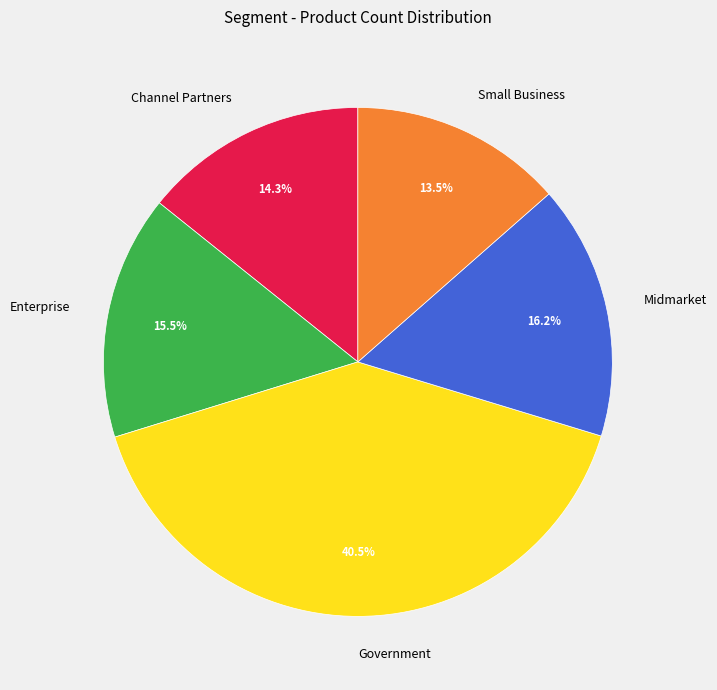

How many segments does this pie chart have?

5